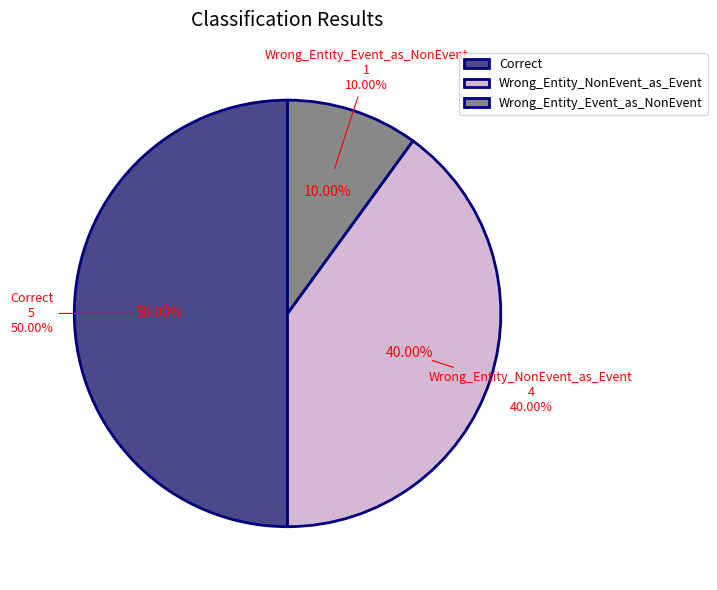

To the nearest percent, what portion does Correct represent?

50%